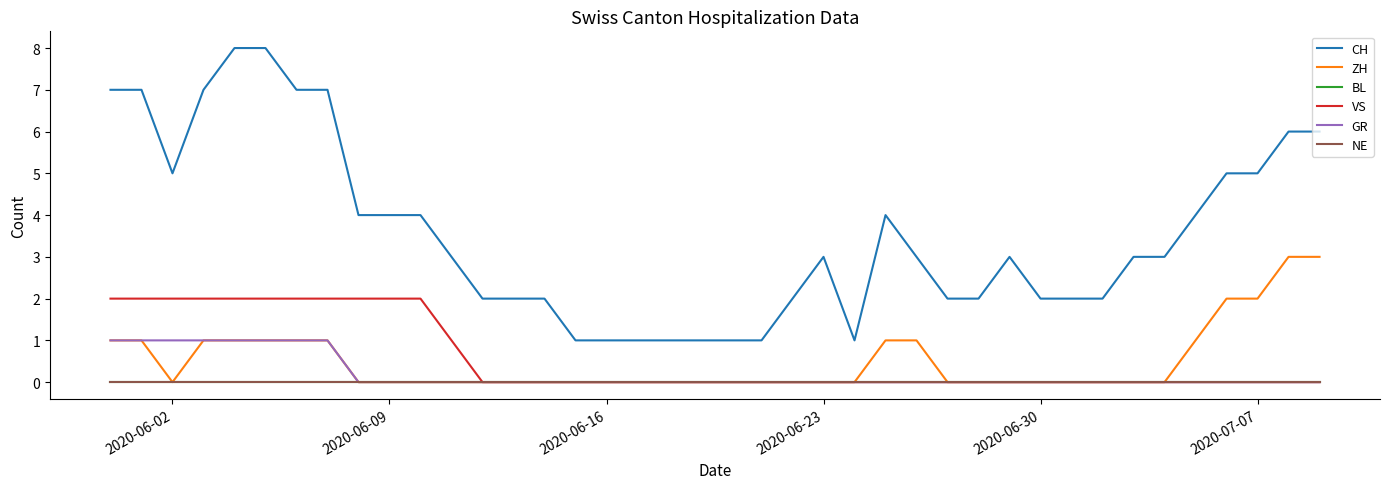

Does the chart display data point markers on the line(s)?

No